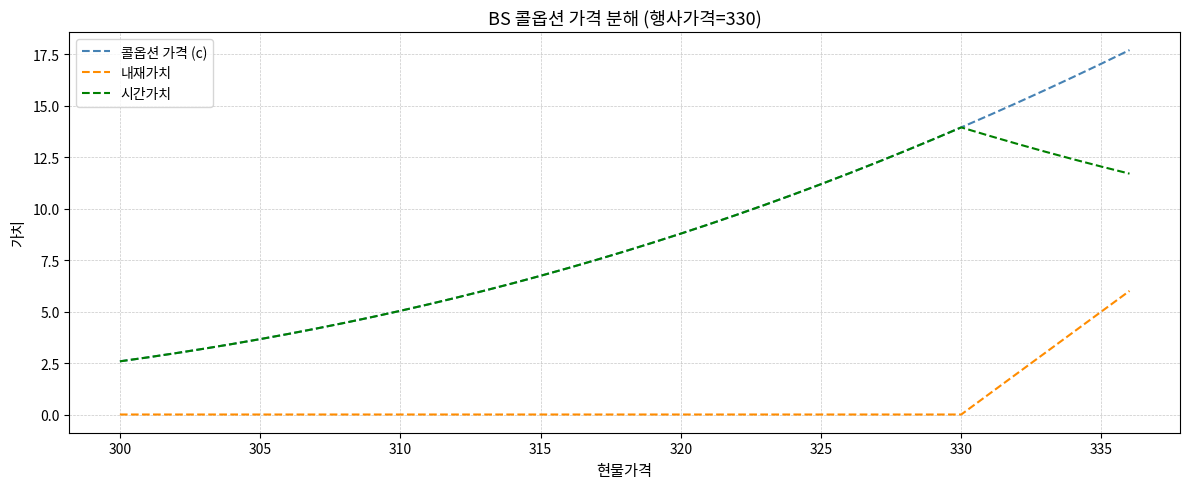

What is the lowest value of the 시간가치 series?

2.6